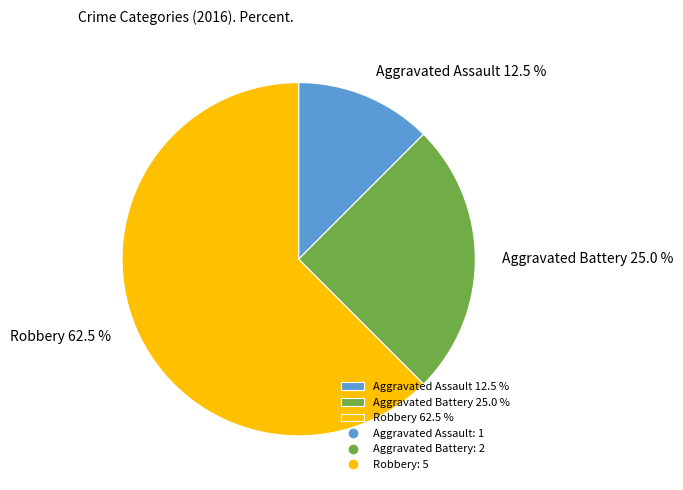

How many segments does this pie chart have?

3